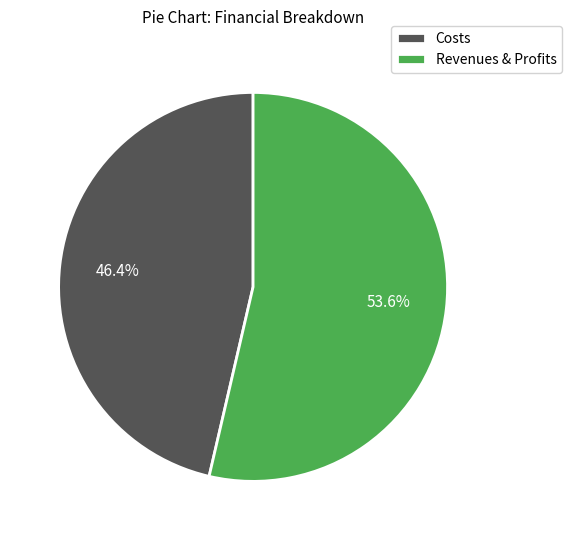

Count the number of slices in the pie.

2